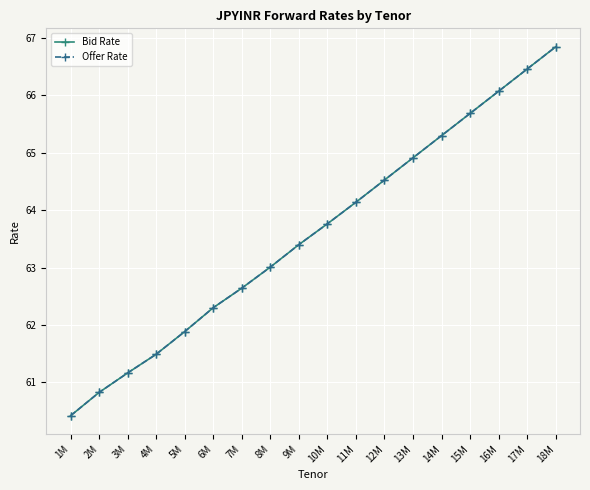

Reading left to right, list all the values displayed in this chart.

Bid Rate: 1M=60.4	2M=60.8	3M=61.2	4M=61.5	5M=61.9	6M=62.3	7M=62.6	8M=63.0	9M=63.4	10M=63.8	11M=64.1	12M=64.5	13M=64.9	14M=65.3	15M=65.7	16M=66.1	17M=66.5	18M=66.8
Offer Rate: 1M=60.4	2M=60.8	3M=61.2	4M=61.5	5M=61.9	6M=62.3	7M=62.6	8M=63.0	9M=63.4	10M=63.8	11M=64.1	12M=64.5	13M=64.9	14M=65.3	15M=65.7	16M=66.1	17M=66.5	18M=66.8